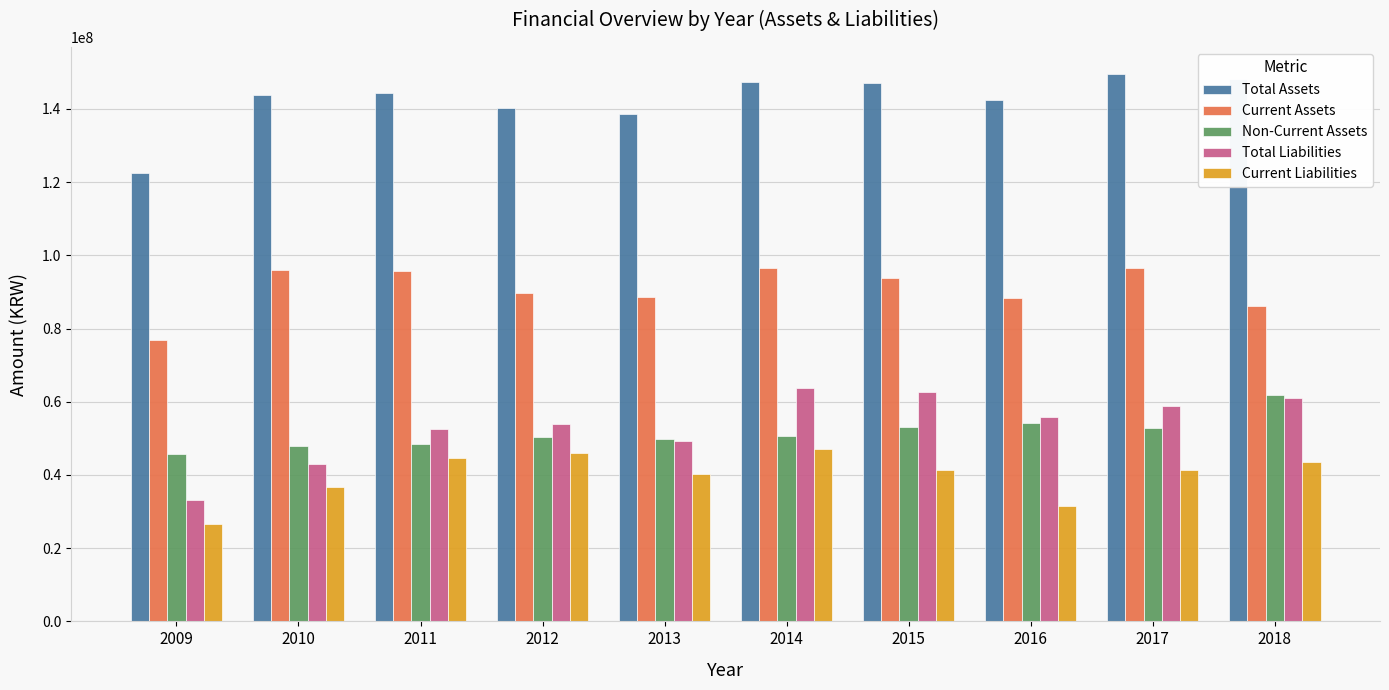

How many data points does each series have?

10